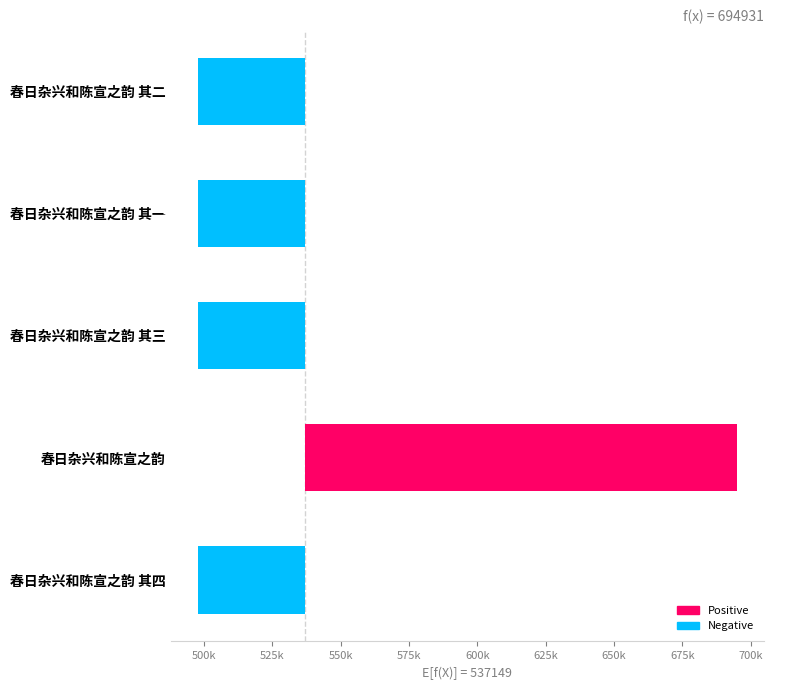

Reading right to left, list all the values displayed in this chart.

-39444	157782	-39445	-39447	-39446